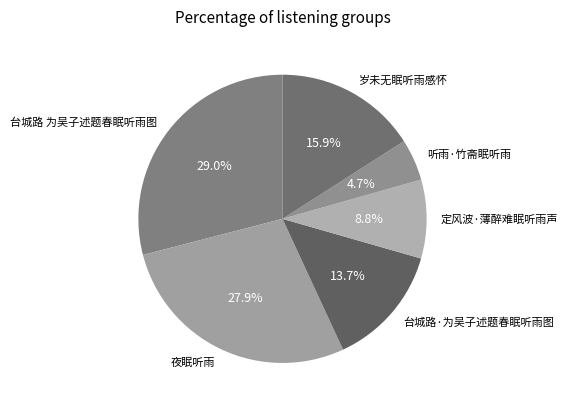

What is the smallest slice in the pie chart?

听雨·竹斋眠听雨